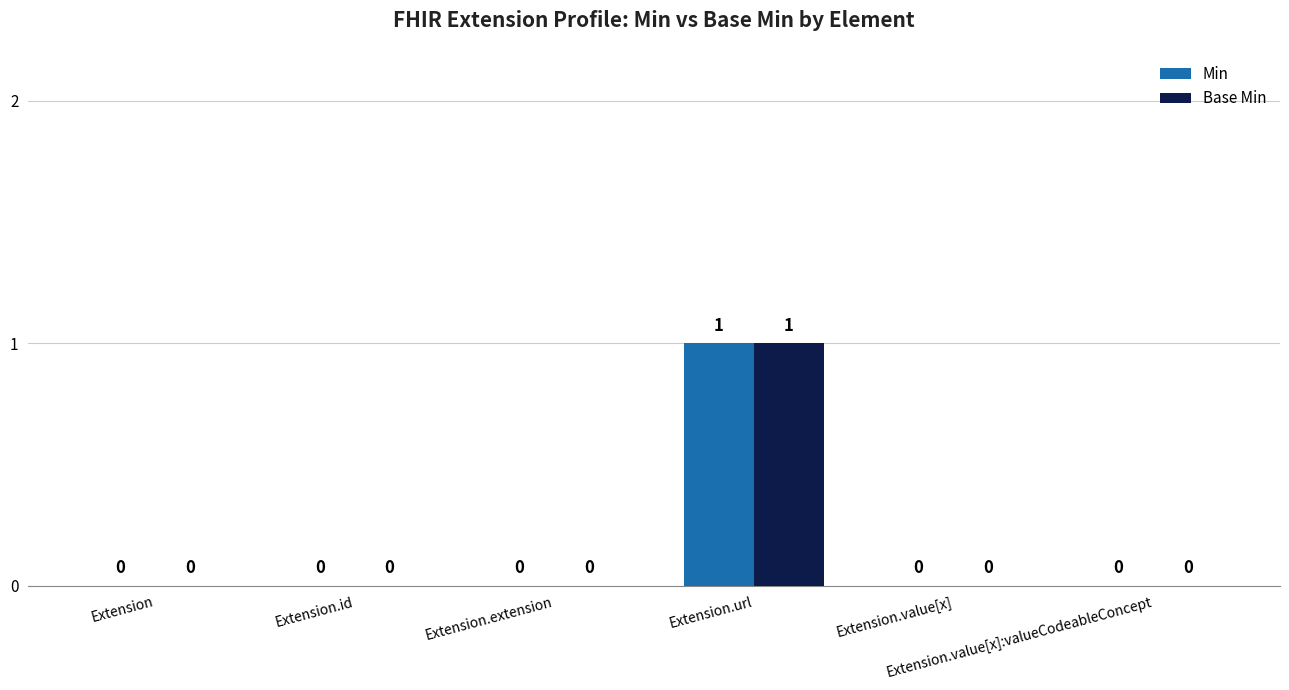

What are all the series names shown in the legend?

Min, Base Min